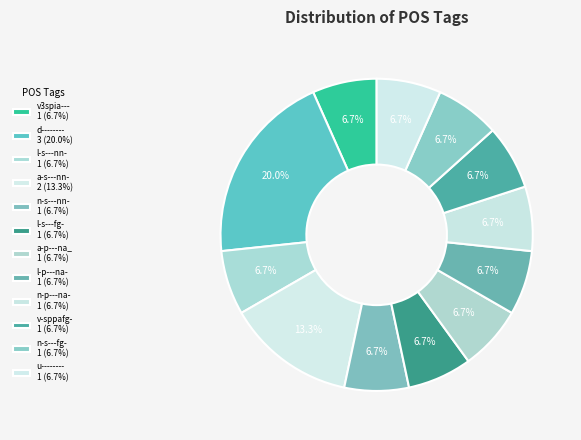

How many slices are in this pie chart?

12